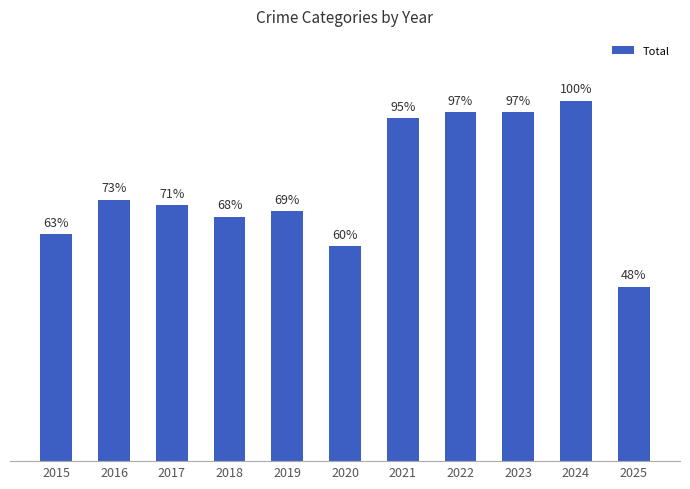

What is the ratio of the value at 2018 to the value at 2019?

1.0